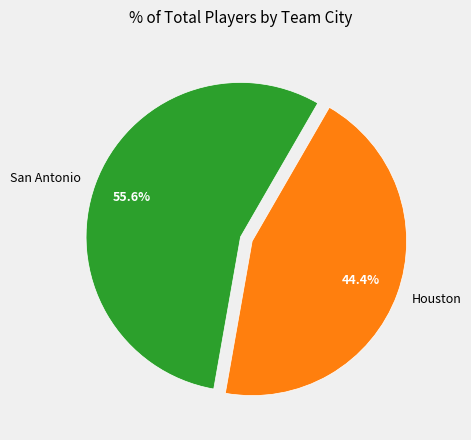

The San Antonio slice represents 42% of the pie. True or false?

False